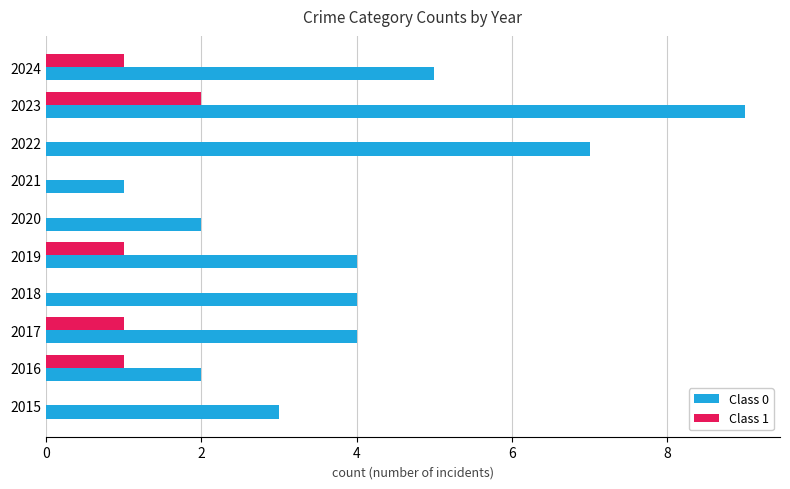

Which series has the largest range (max minus min)?

Class 0